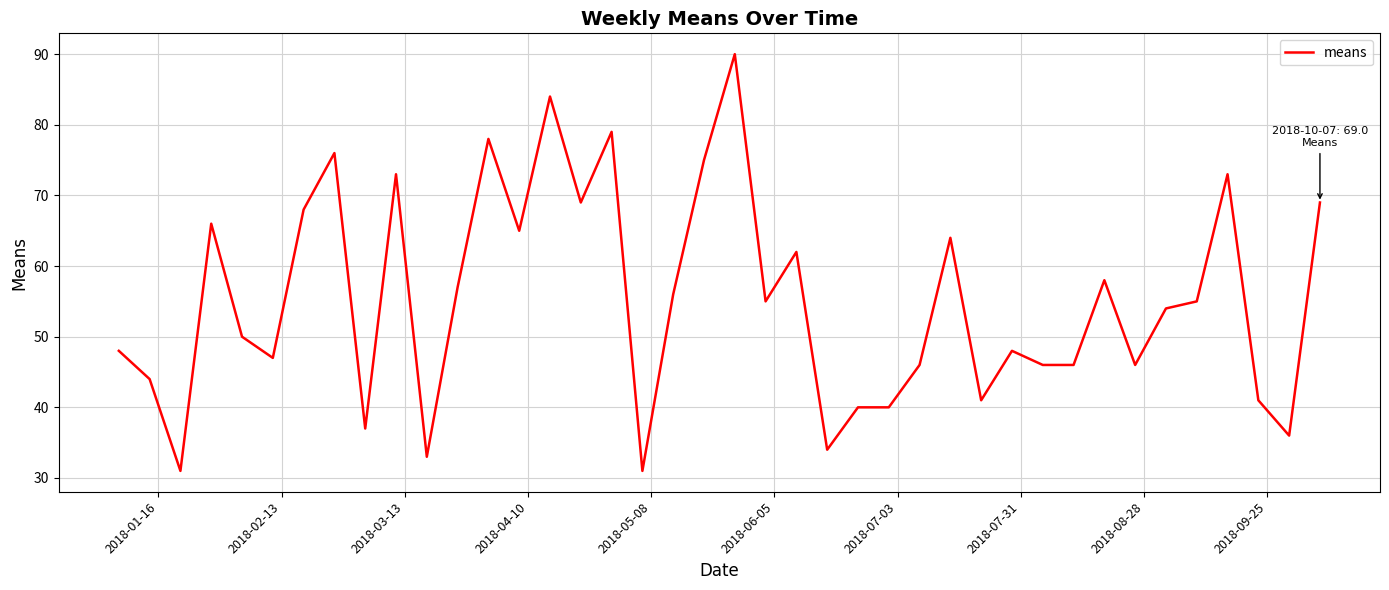

What is the smallest value displayed?

31